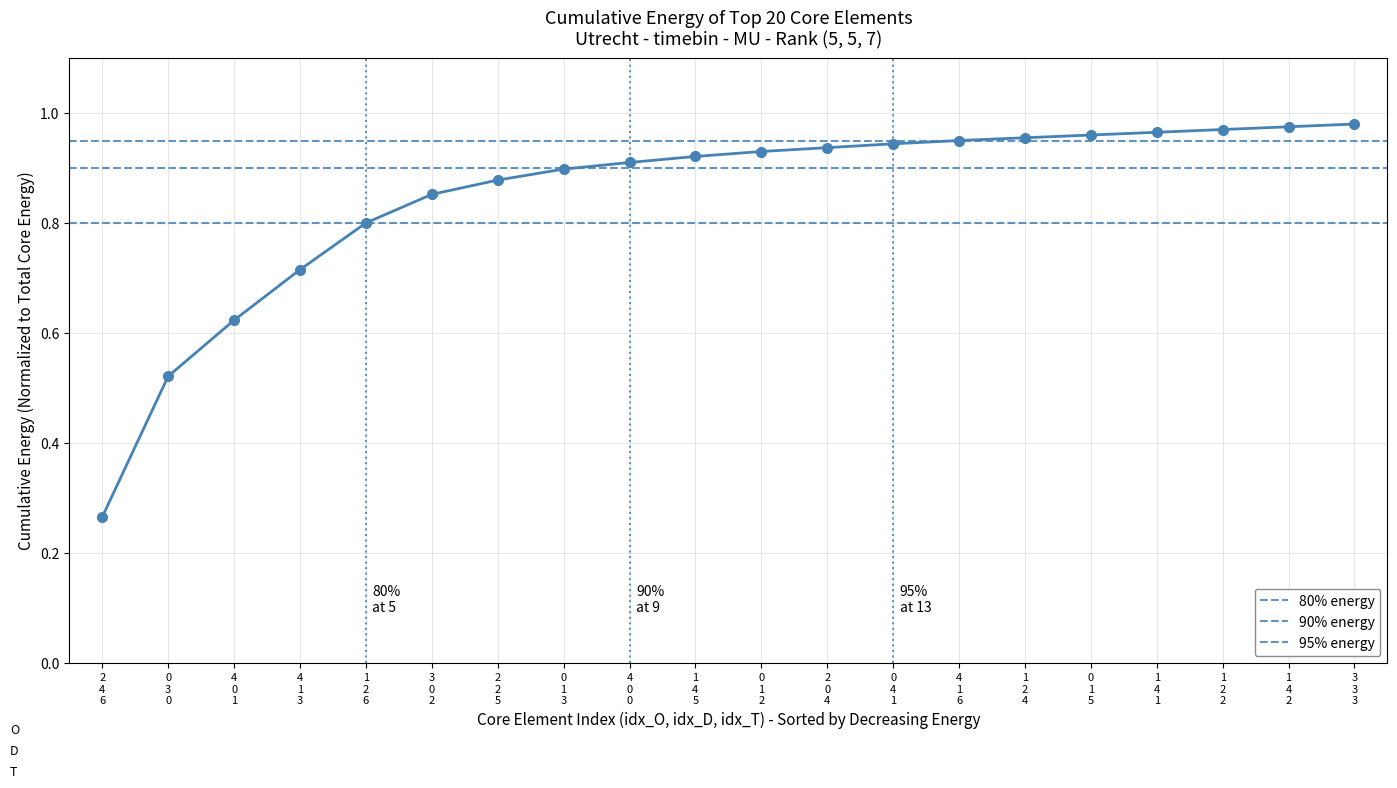

Is it true that the value at 10 is 1.3?

False